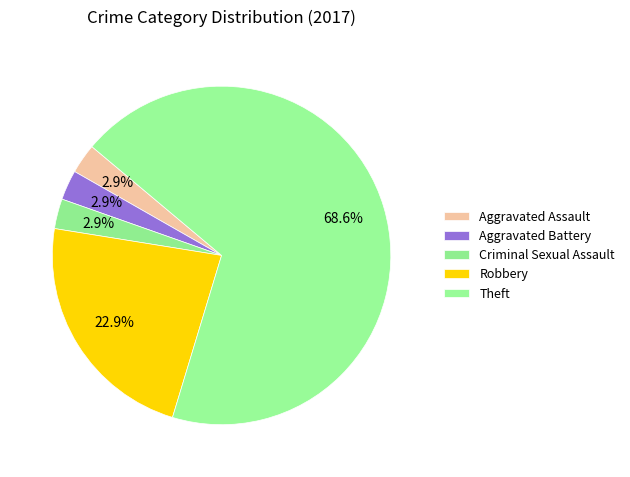

Does Theft account for over 50% of the chart?

Yes